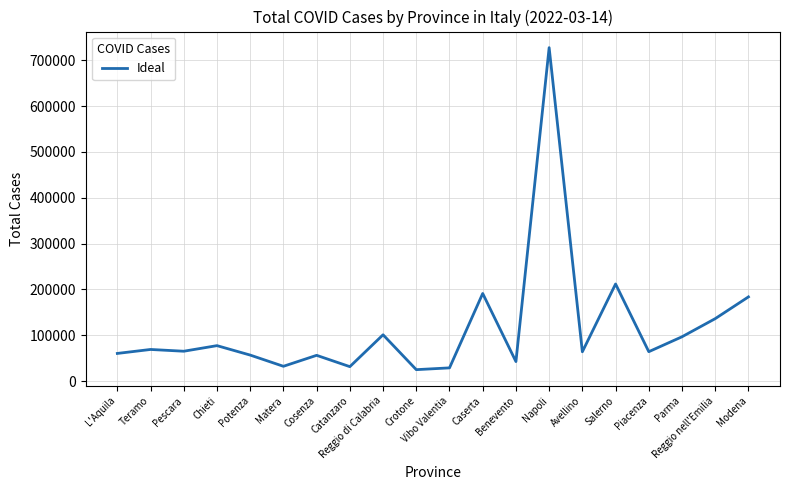

Where is the data nearest to the value 376178?

Salerno